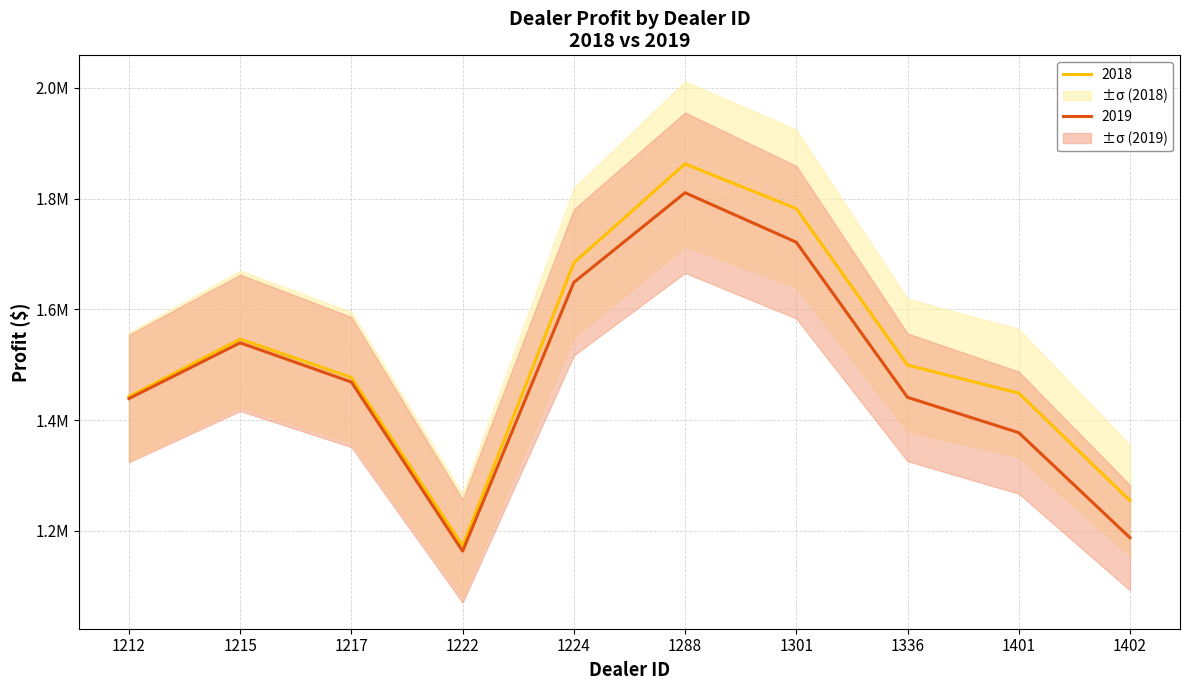

In 2019, how many points are lower than both neighbors (excluding endpoints)?

1